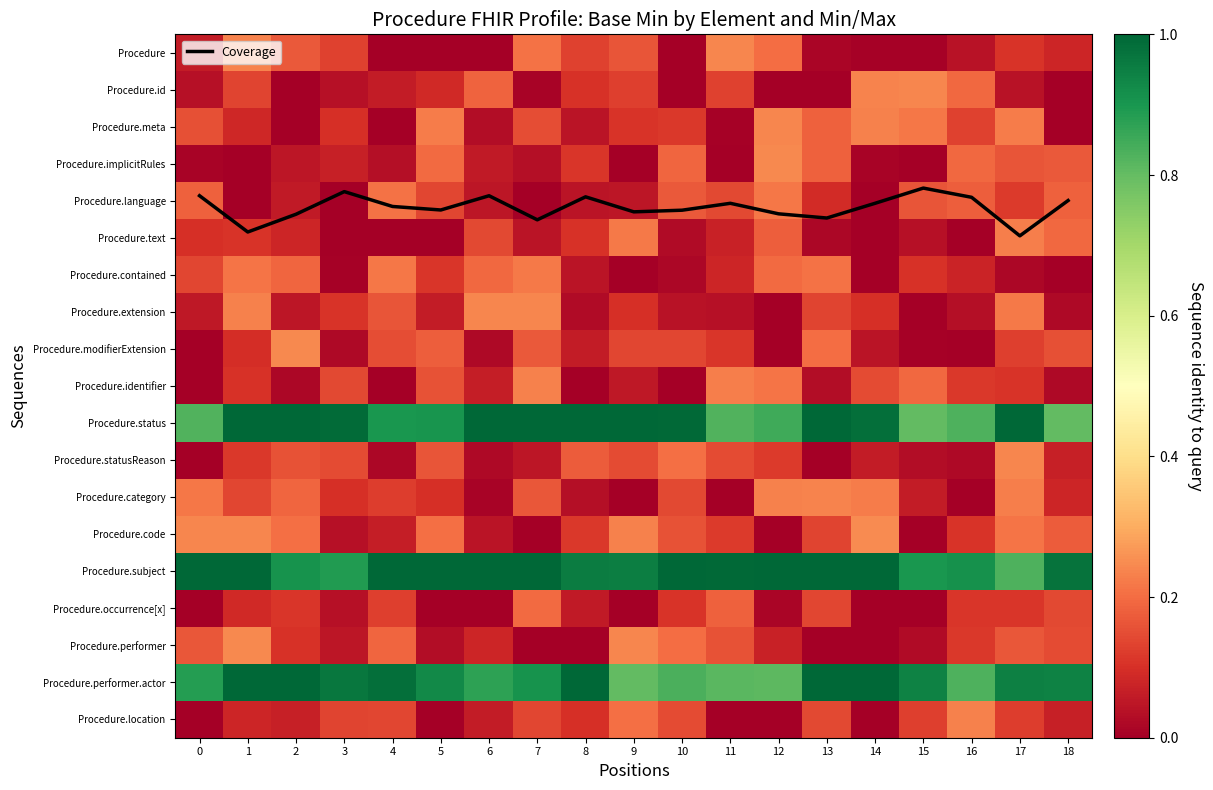

Is it true that Procedure.identifier equals 0.3 at 5?

False